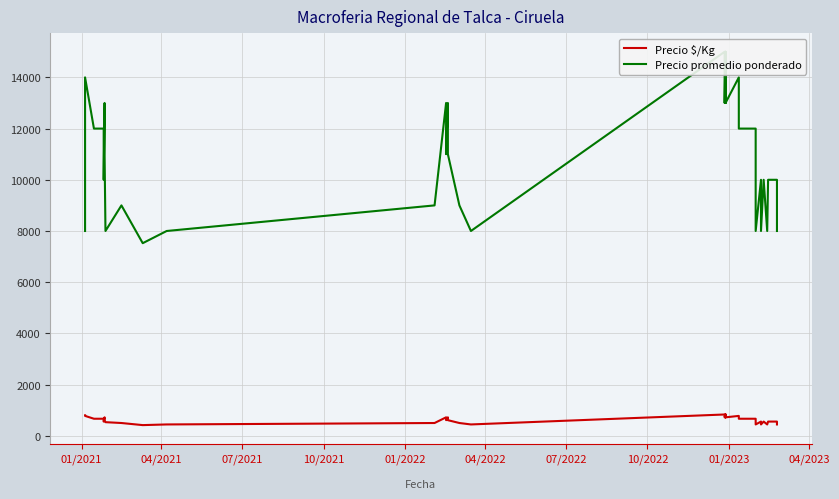

At 07/2022, list the series in order from largest to smallest.

Precio promedio ponderado, Precio $/Kg